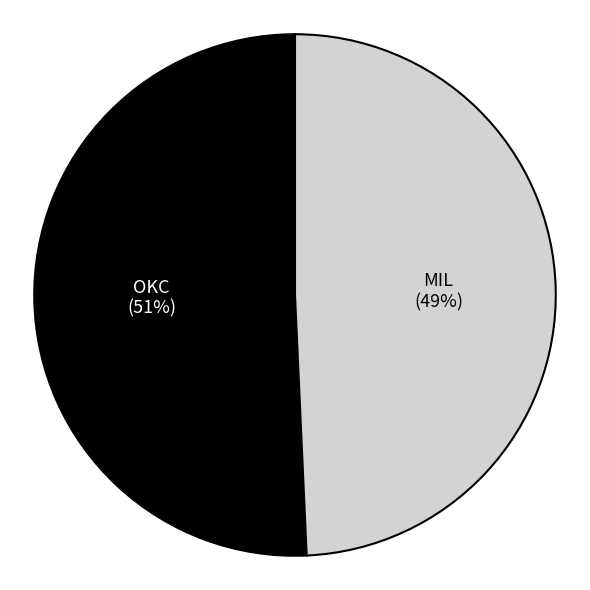

Rank the categories by value from highest to lowest.

OKC, MIL